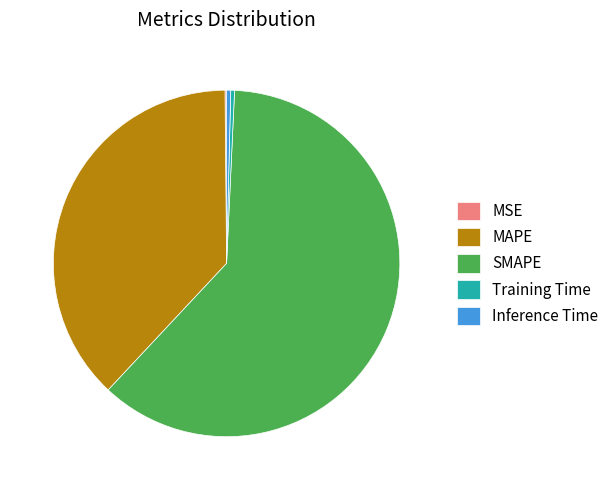

The Training Time slice represents 0% of the pie. True or false?

True